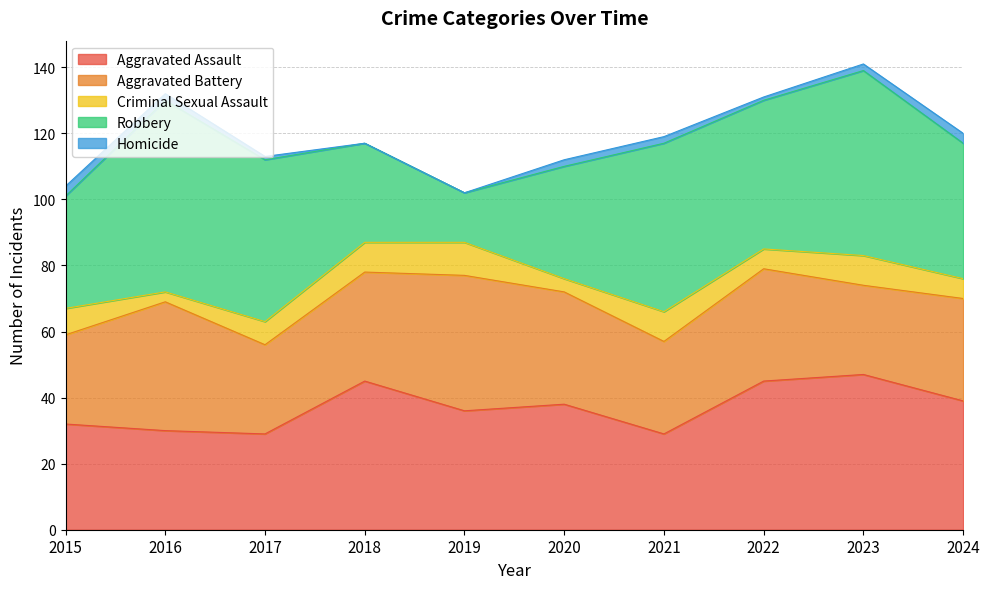

The value of Aggravated Assault at 2019 is 36. True or false?

True